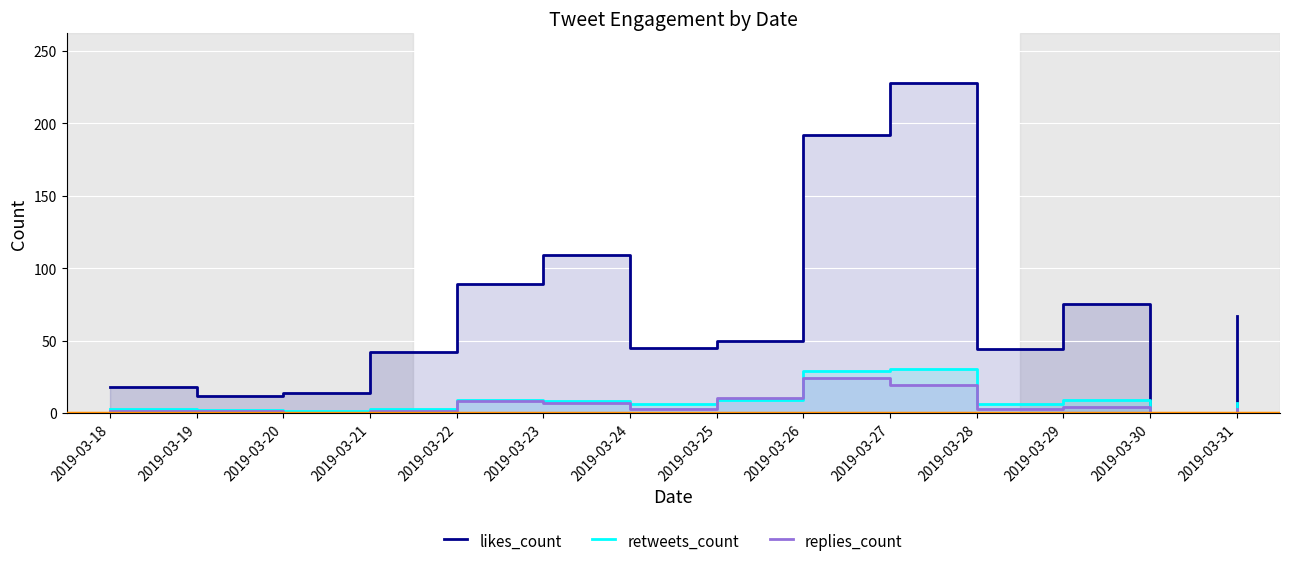

What is the approximate value of likes_count at 2019-03-18?

18